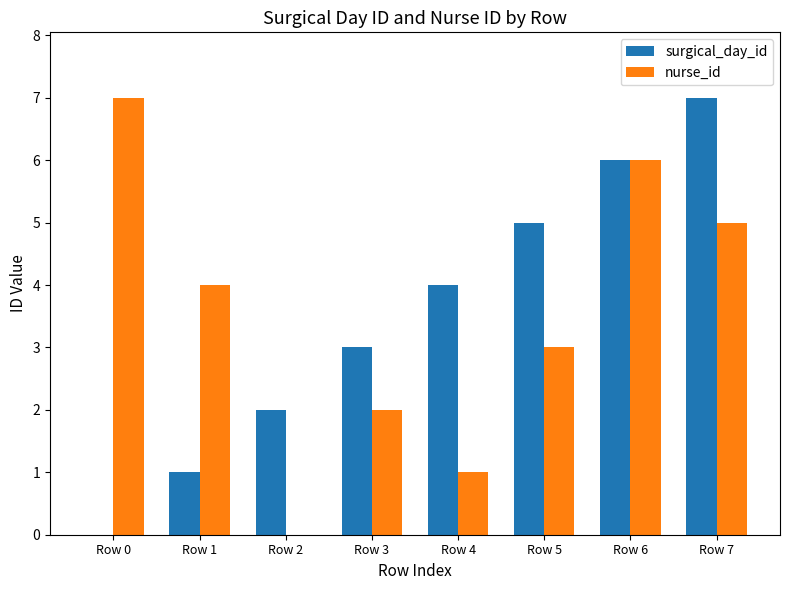

Where is nurse_id nearest to the value 3?

Row 5